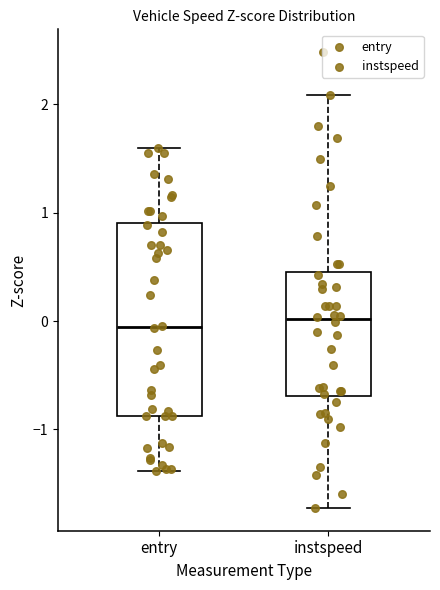

Which box is the tallest, from its lower edge to its upper edge?

entry